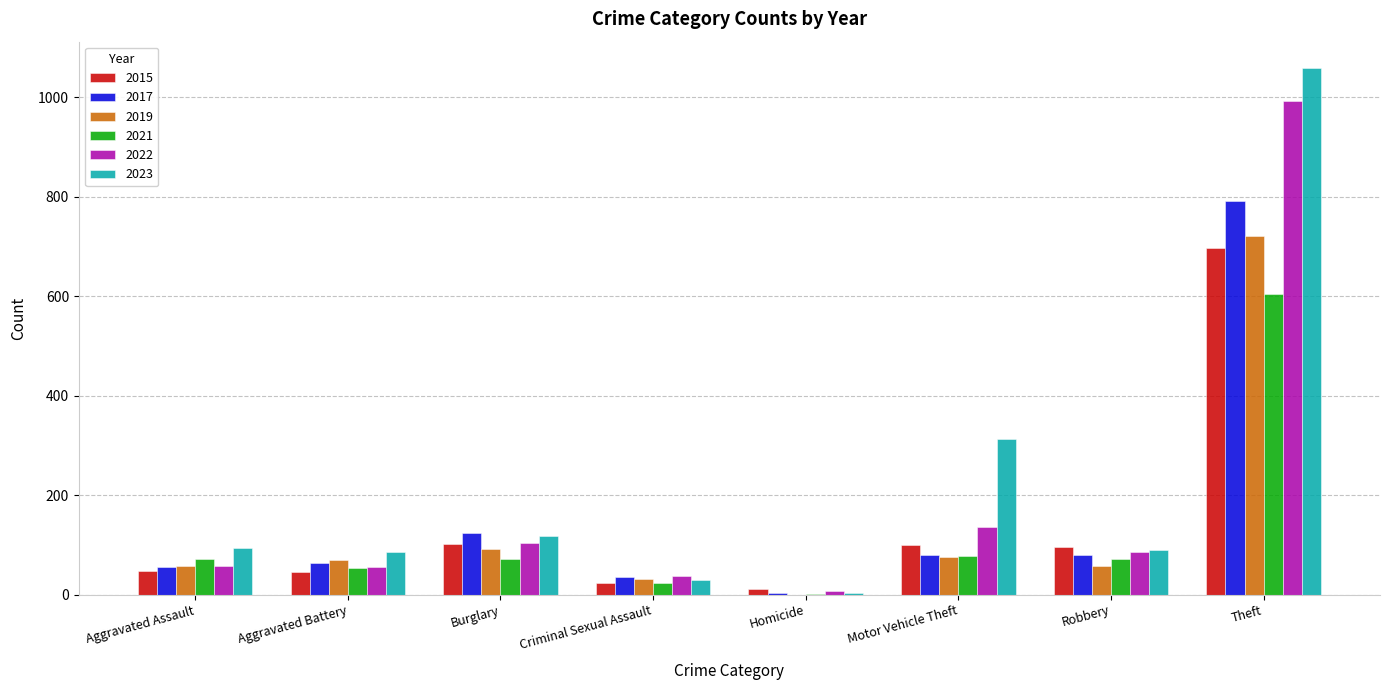

Is it true that 2017 equals 80 at Motor Vehicle Theft?

True